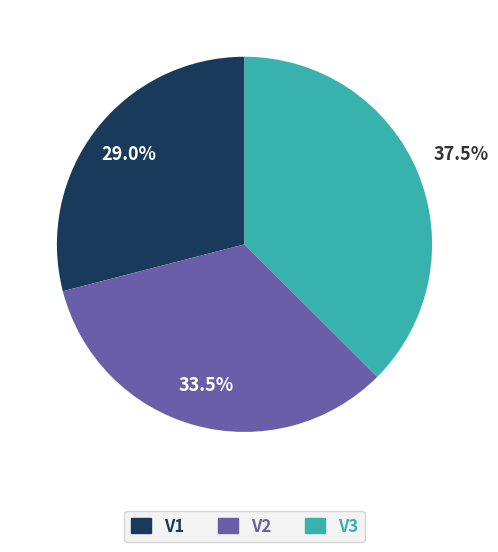

Rank the categories by value from highest to lowest.

V3, V2, V1